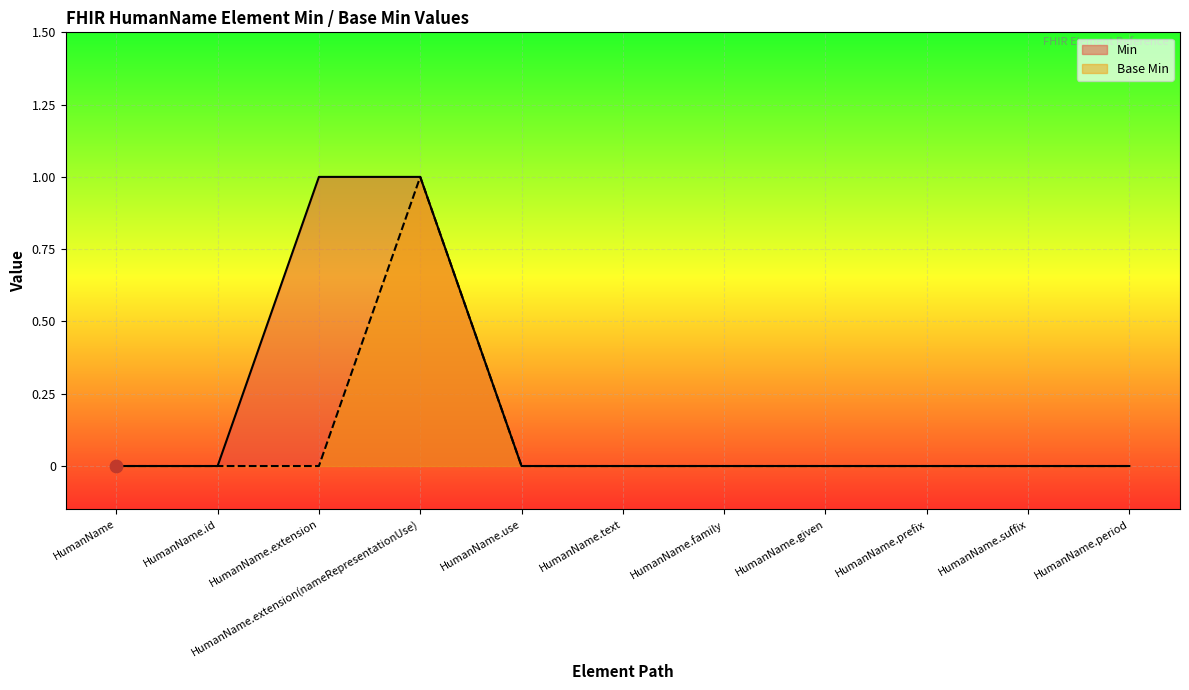

At which category is the sum across all series the highest?

HumanName.extension(nameRepresentationUse)